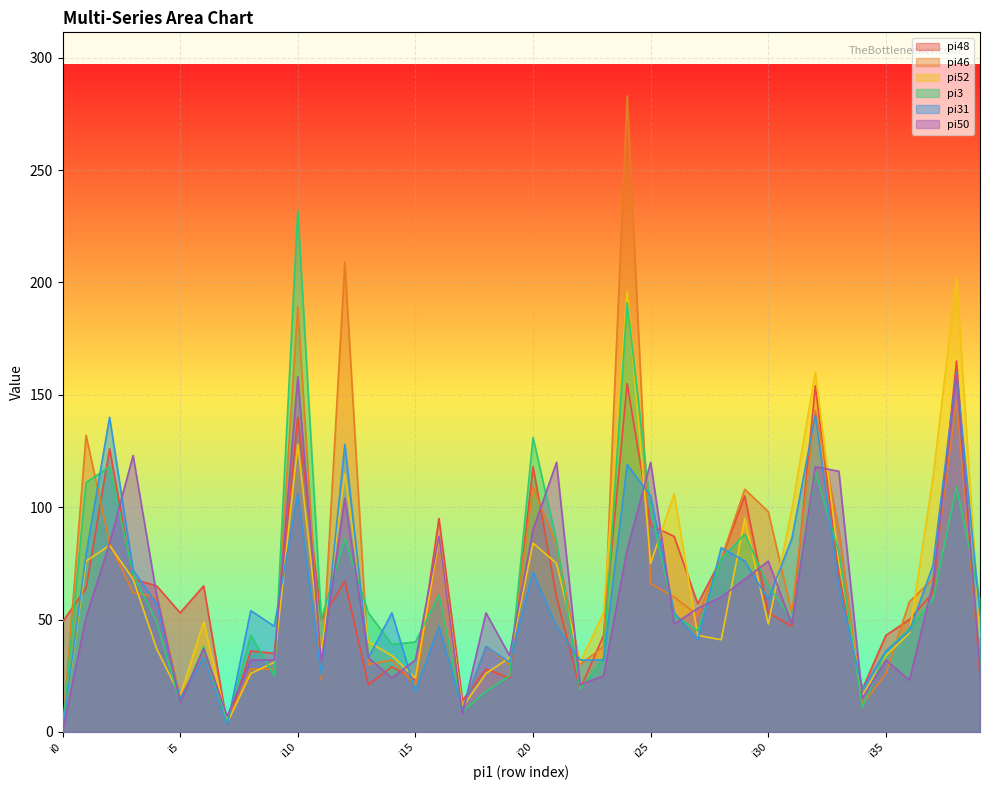

How many interior local peaks does the pi46 series have?

12